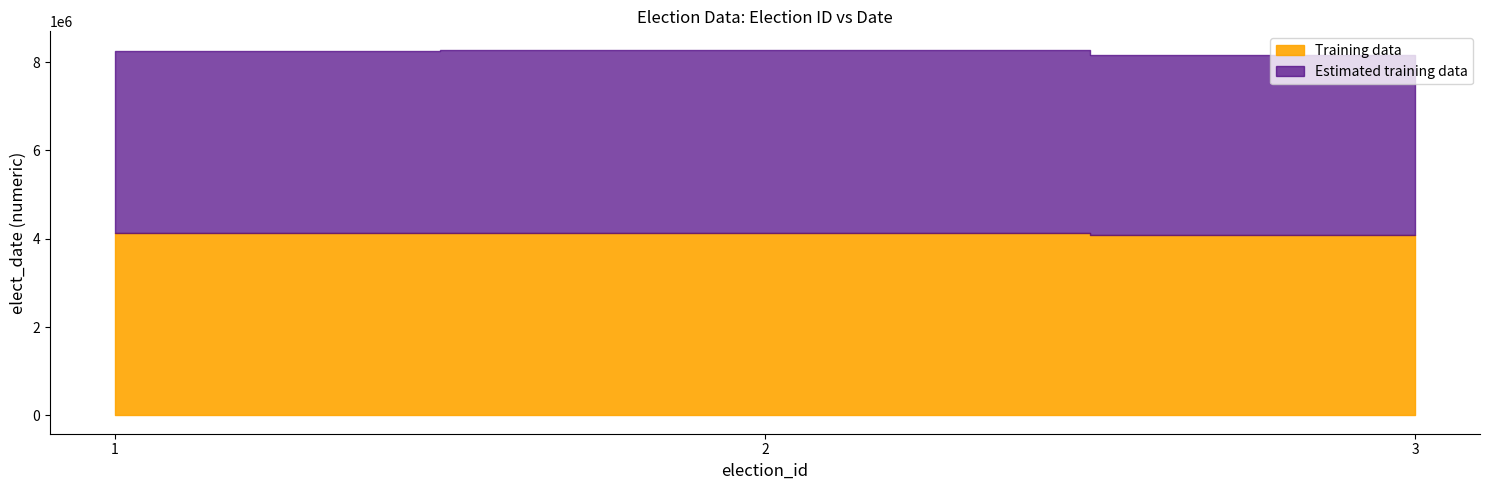

Which series has the largest total across all categories?

Training data